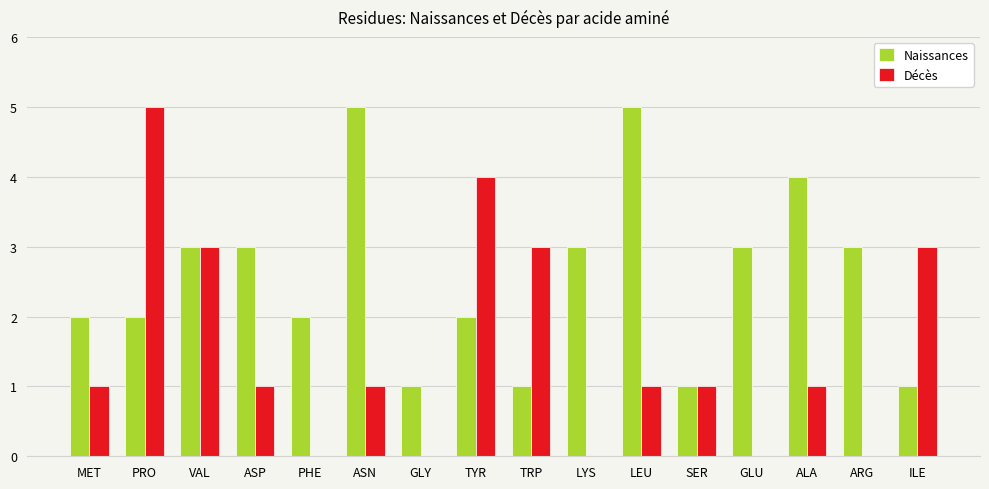

Count the Décès values in the range 0 to 3.

14